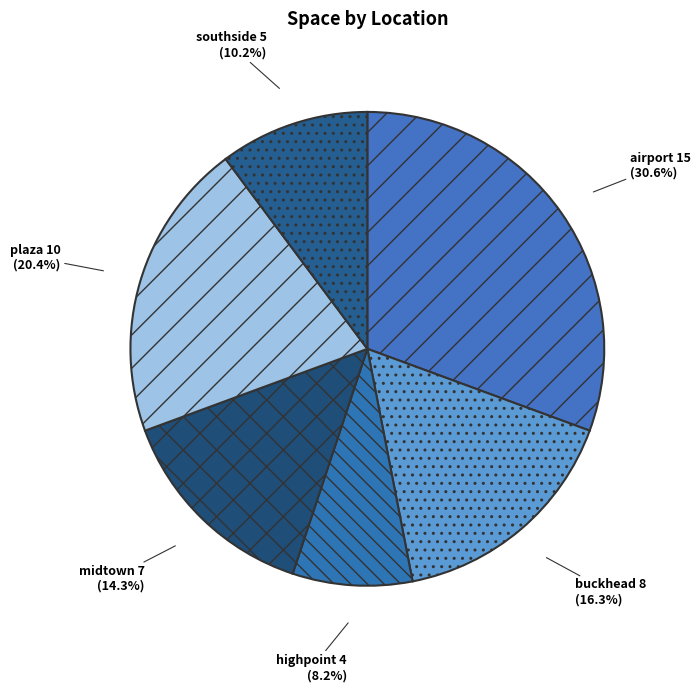

To the nearest percent, what portion does buckhead represent?

16%